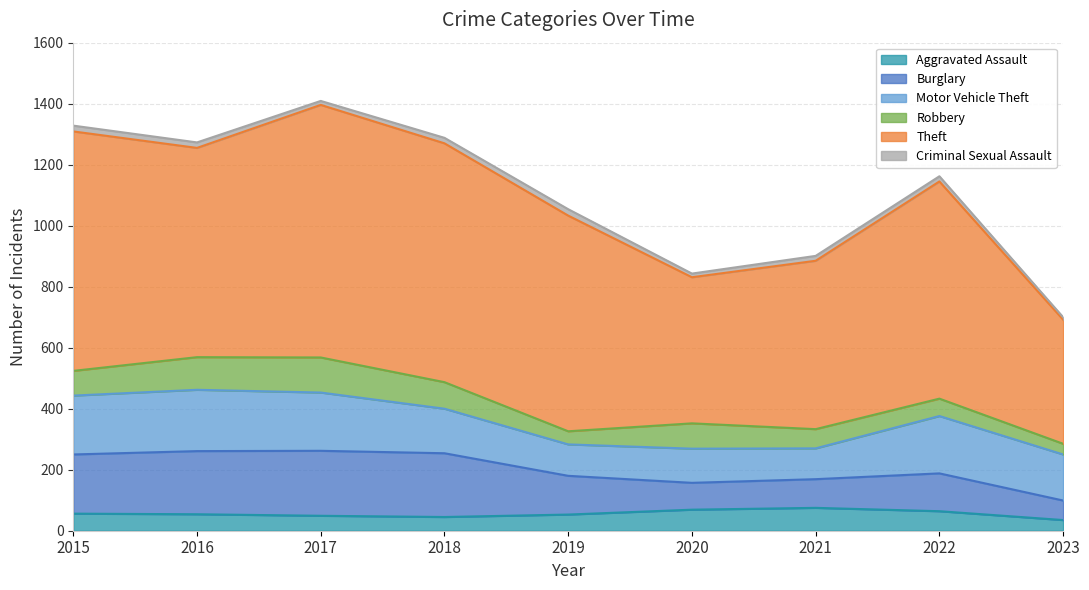

Reading right to left, list all the values displayed in this chart.

Aggravated Assault: 2023=35	2022=64	2021=75	2020=69	2019=53	2018=45	2017=49	2016=54	2015=56
Burglary: 2023=64	2022=124	2021=94	2020=88	2019=127	2018=209	2017=213	2016=207	2015=194
Motor Vehicle Theft: 2023=151	2022=188	2021=101	2020=112	2019=103	2018=146	2017=191	2016=201	2015=193
Robbery: 2023=35	2022=57	2021=63	2020=83	2019=43	2018=87	2017=115	2016=107	2015=81
Theft: 2023=407	2022=712	2021=552	2020=479	2019=707	2018=783	2017=828	2016=686	2015=785
Criminal Sexual Assault: 2023=8	2022=17	2021=16	2020=12	2019=21	2018=18	2017=13	2016=18	2015=19